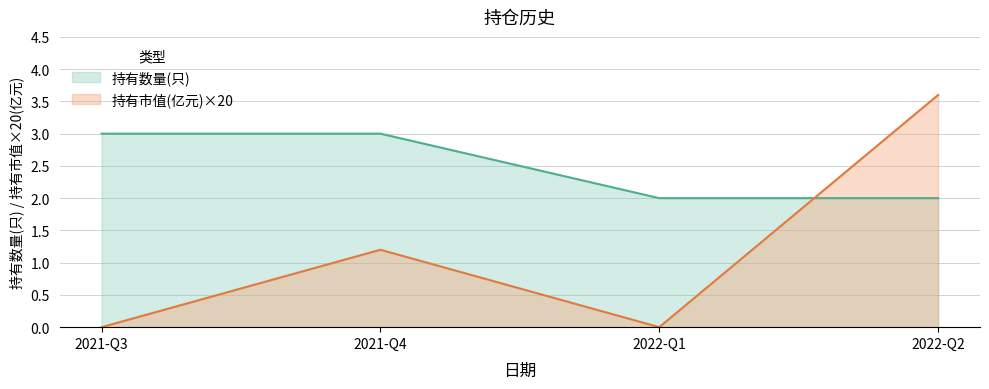

What position from the left is 2022-Q2?

4